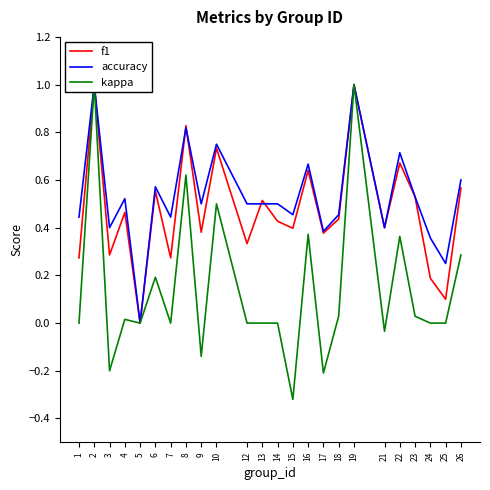

How many interior local valleys does the f1 series have?

9